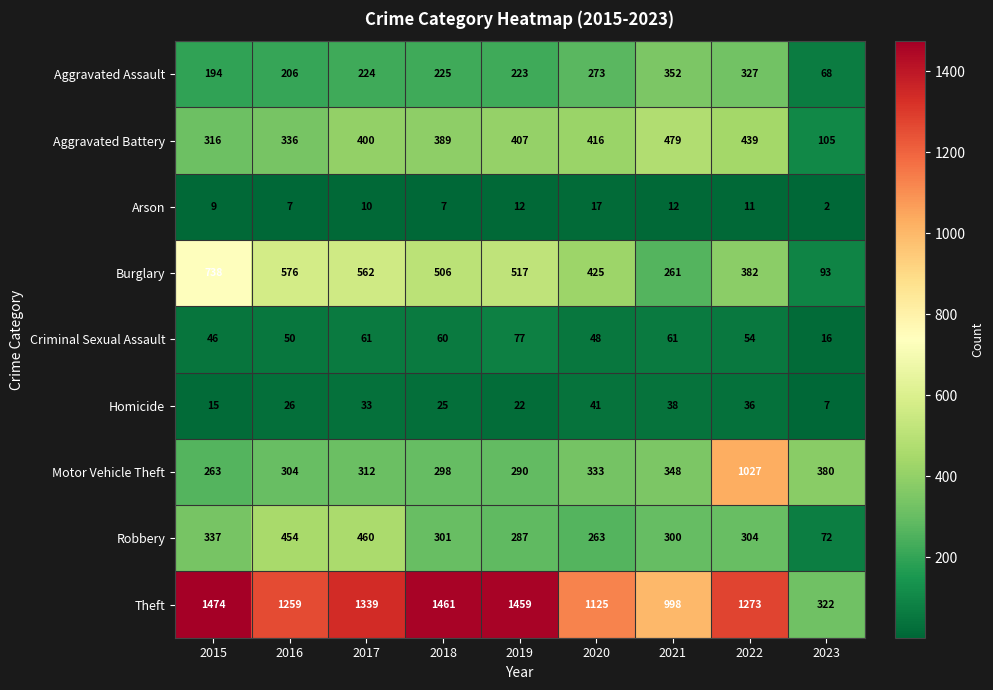

What is the smallest value displayed?

2